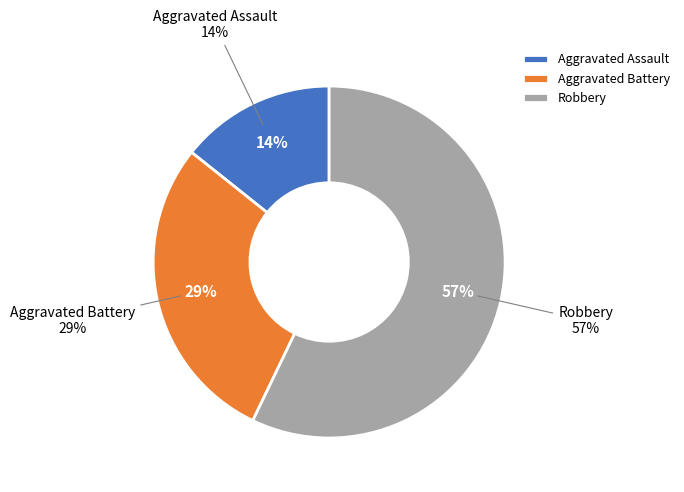

To the nearest percent, what portion does Robbery represent?

57%